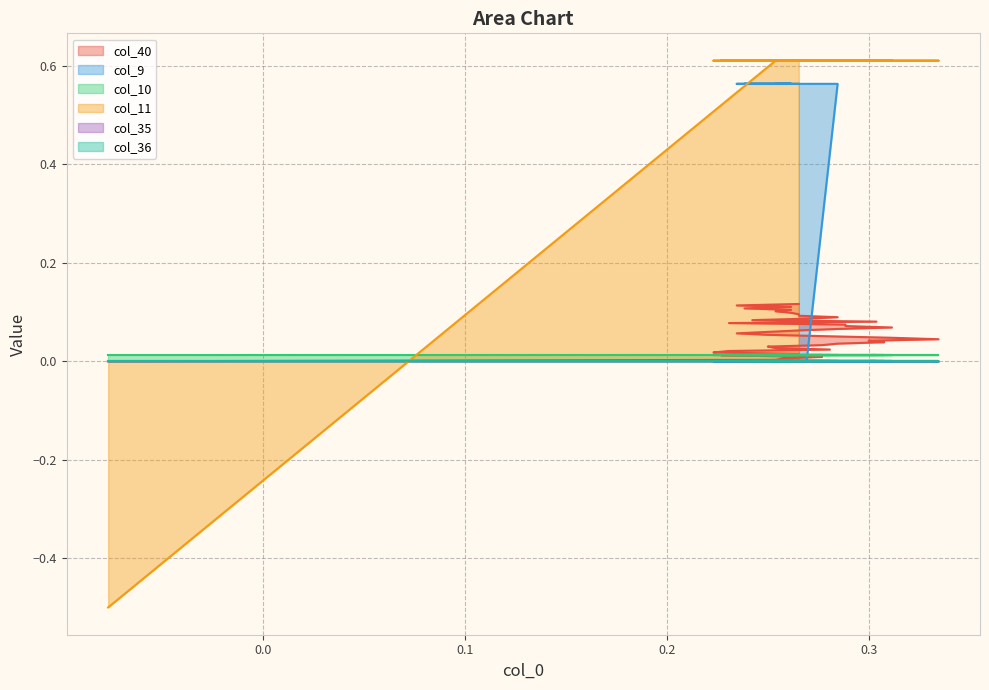

The col_40 series shows 0.0 at 0.0. True or false?

True